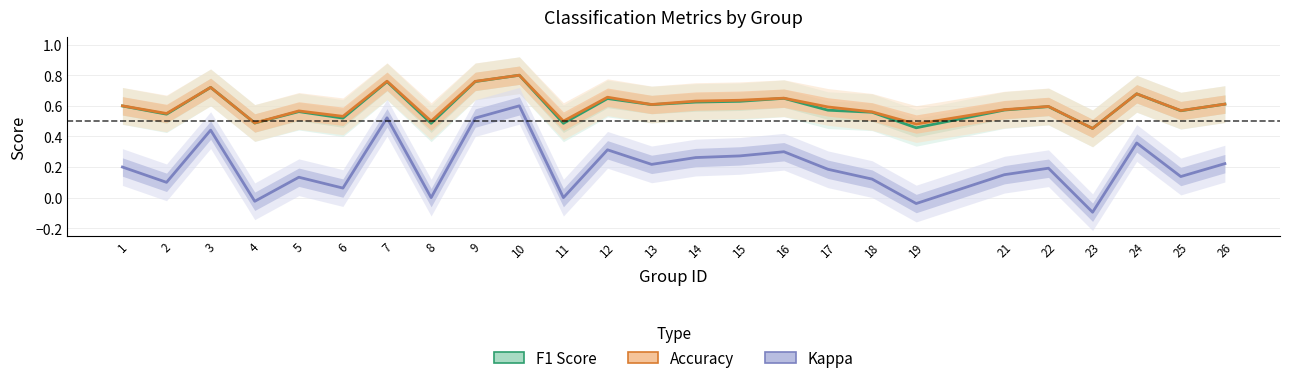

Reading right to left, transcribe all the data shown in this chart.

F1 Score: 0.6	0.6	0.7	0.5	0.6	0.6	0.5	0.6	0.6	0.6	0.6	0.6	0.6	0.6	0.5	0.8	0.8	0.5	0.8	0.5	0.6	0.5	0.7	0.5	0.6
Accuracy: 0.6	0.6	0.7	0.5	0.6	0.6	0.5	0.6	0.6	0.7	0.6	0.6	0.6	0.7	0.5	0.8	0.8	0.5	0.8	0.5	0.6	0.5	0.7	0.6	0.6
Kappa: 0.2	0.1	0.4	-0.1	0.2	0.2	-0.0	0.1	0.2	0.3	0.3	0.3	0.2	0.3	0.0	0.6	0.5	0.0	0.5	0.1	0.1	-0.0	0.4	0.1	0.2